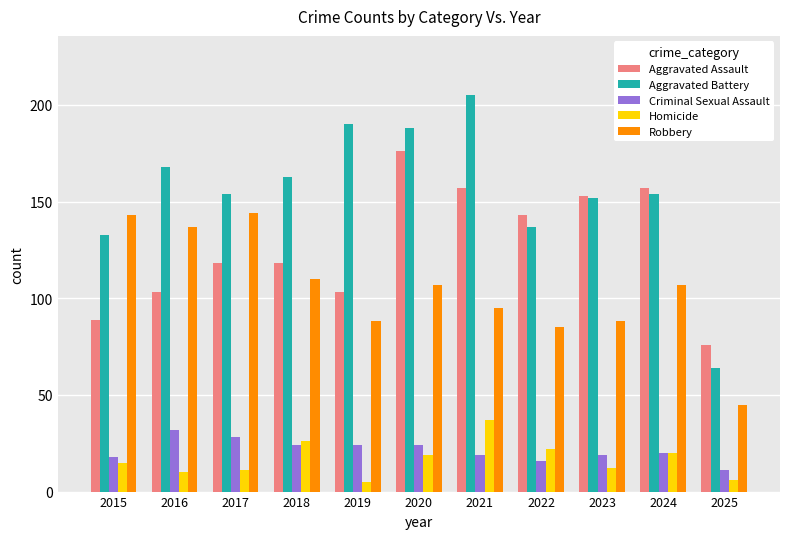

Reading left to right, list all the values displayed in this chart.

Aggravated Assault: 2015=89	2016=103	2017=118	2018=118	2019=103	2020=176	2021=157	2022=143	2023=153	2024=157	2025=76
Aggravated Battery: 2015=133	2016=168	2017=154	2018=163	2019=190	2020=188	2021=205	2022=137	2023=152	2024=154	2025=64
Criminal Sexual Assault: 2015=18	2016=32	2017=28	2018=24	2019=24	2020=24	2021=19	2022=16	2023=19	2024=20	2025=11
Homicide: 2015=15	2016=10	2017=11	2018=26	2019=5	2020=19	2021=37	2022=22	2023=12	2024=20	2025=6
Robbery: 2015=143	2016=137	2017=144	2018=110	2019=88	2020=107	2021=95	2022=85	2023=88	2024=107	2025=45